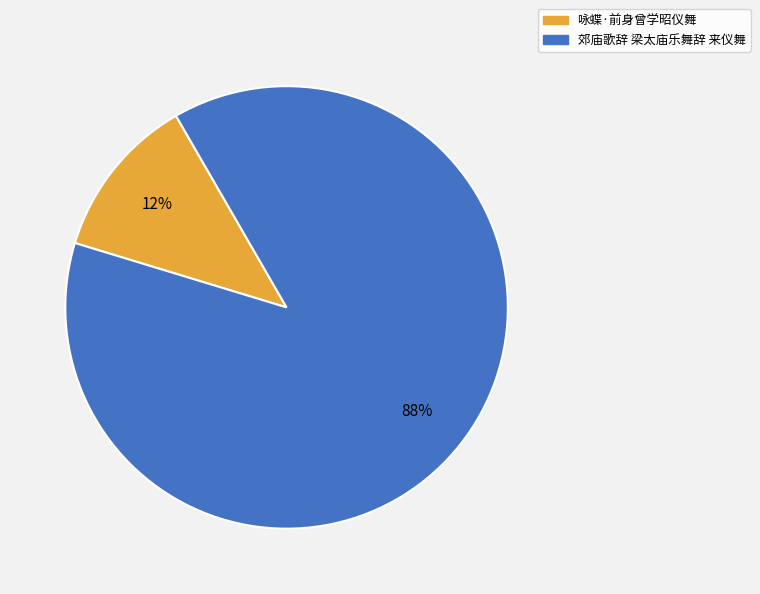

True or false: 咏蝶·前身曾学昭仪舞 accounts for 1% of the total.

False